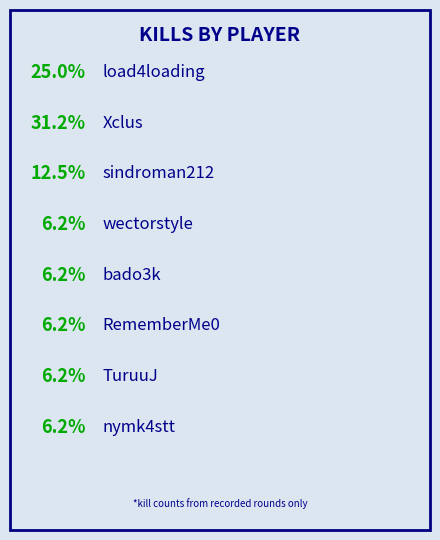

Is it true that bado3k is 1% of the pie?

False